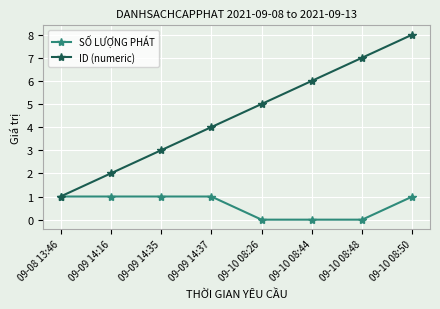

List the series in order of their overall mean, lowest first.

SỐ LƯỢNG PHÁT, ID (numeric)